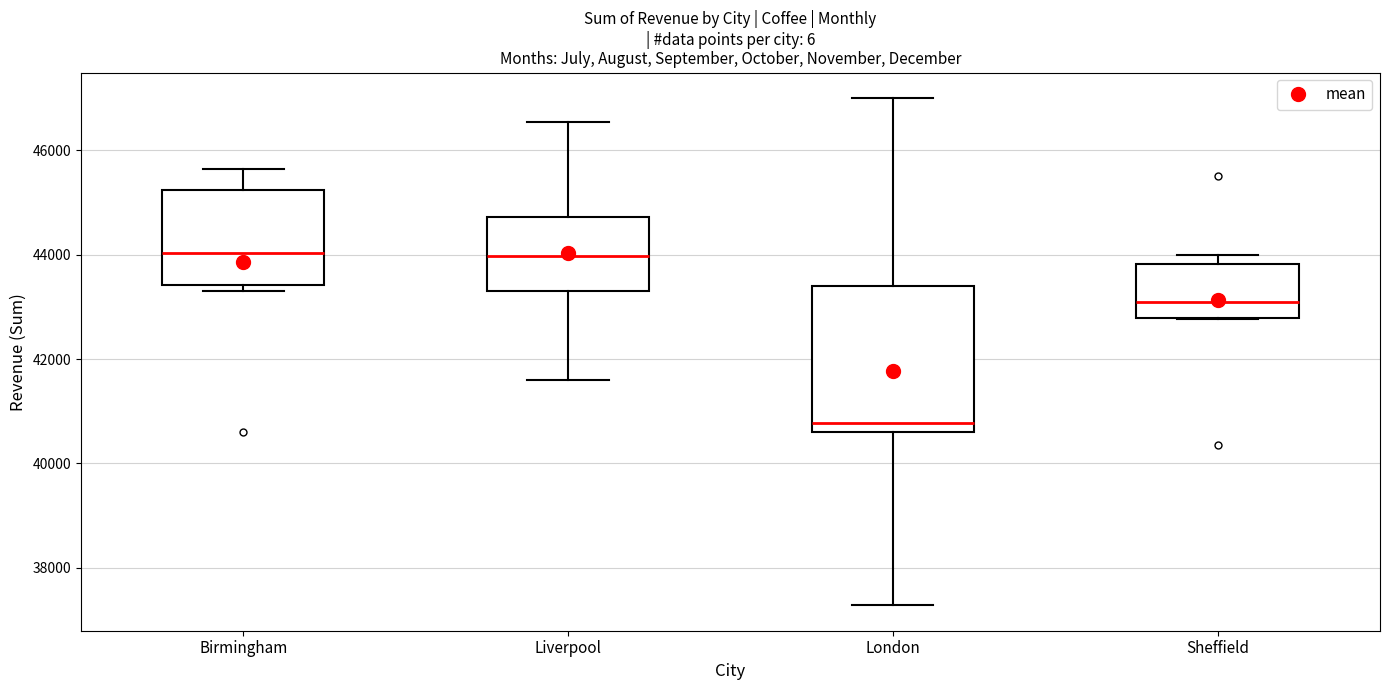

Reading left to right, transcribe this box plot: for each box, give where its median line is, the range the box spans, and where its two whiskers end, as read against the y-axis. The values are not printed on the chart, so give them approximately, as read against the axis.

Birmingham: median 44000, box 43400 to 45200, whiskers 43400 (just below the box's lower edge) to 45600
Liverpool: median 44000, box 43400 to 44800, whiskers 41600 to 46600
London: median 40800, box 40600 to 43400, whiskers 37200 to 47000
Sheffield: median 43000, box 42800 to 43800, whiskers 42800 to 44000